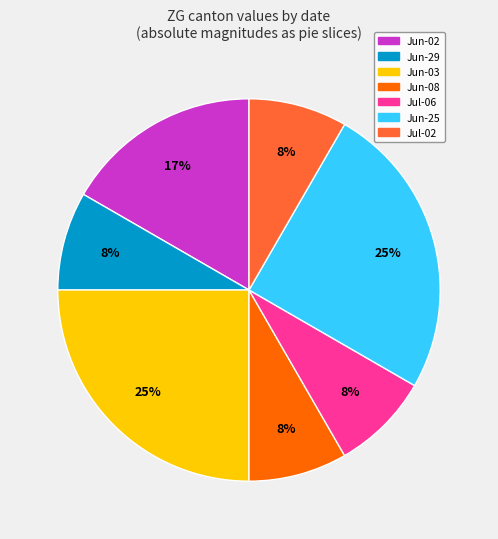

To the nearest percent, what is the average slice percentage?

14%